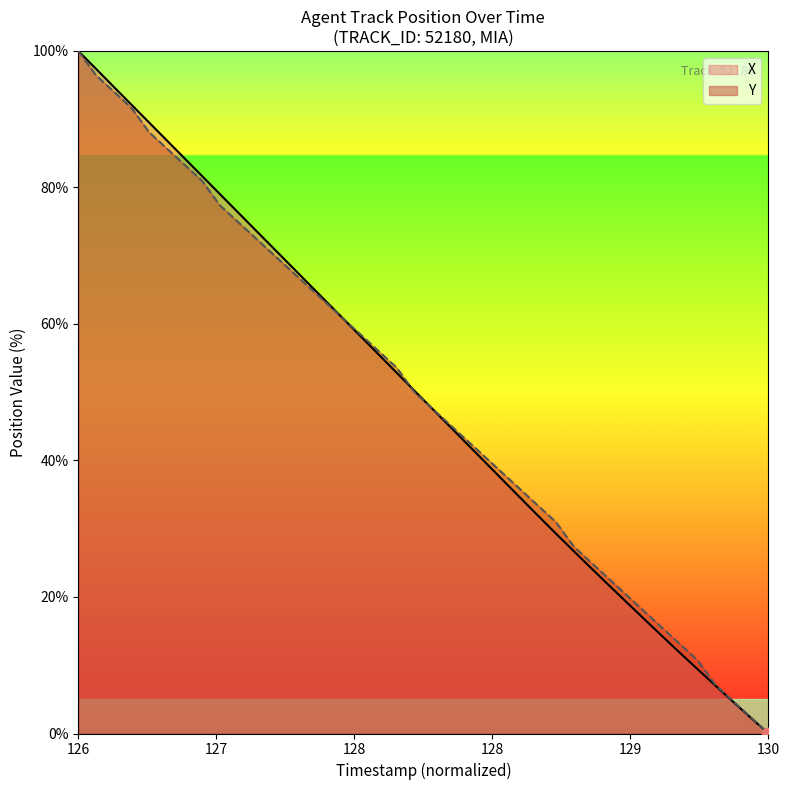

Which series has the largest total across all categories?

Y